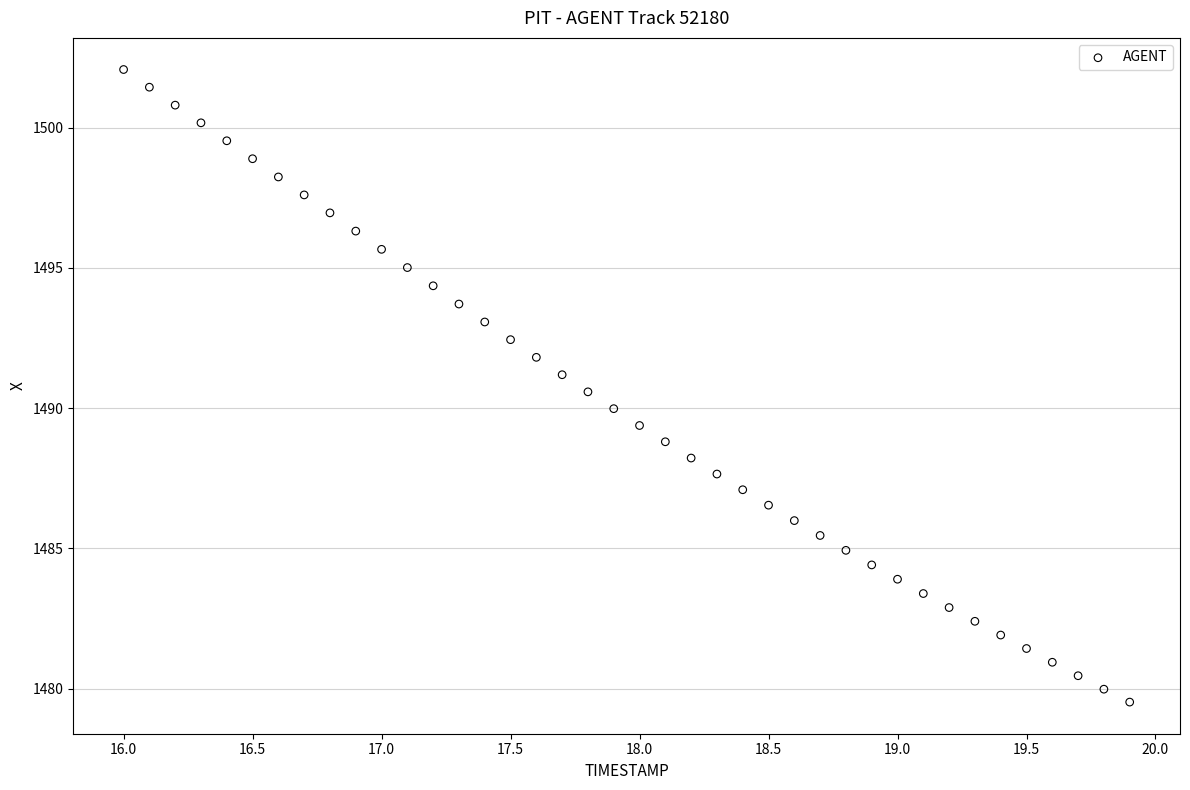

What is the range of X values (max minus min)?

3.9